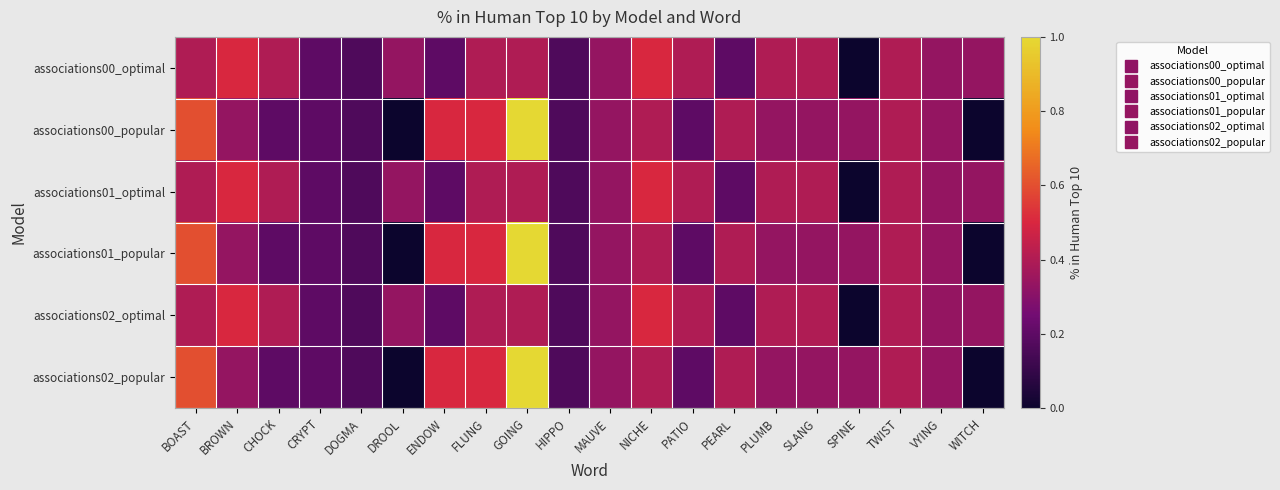

How many categories are shown in the chart?

20